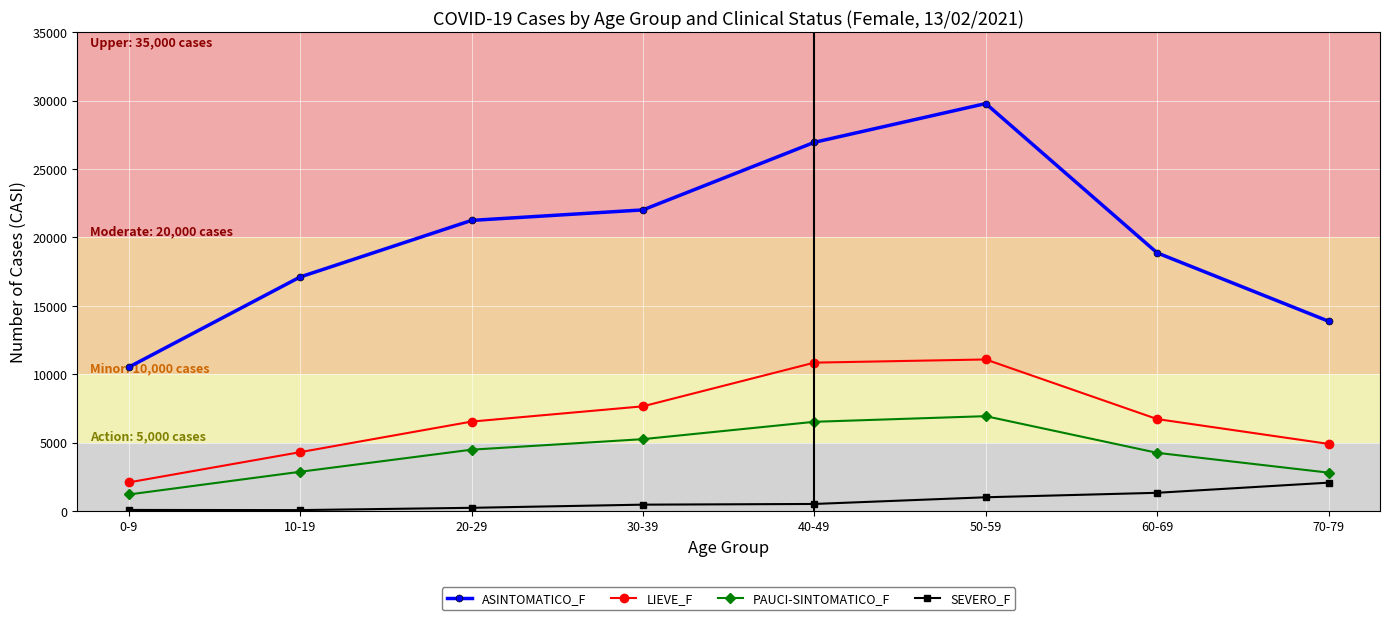

What is the smallest value displayed?

62